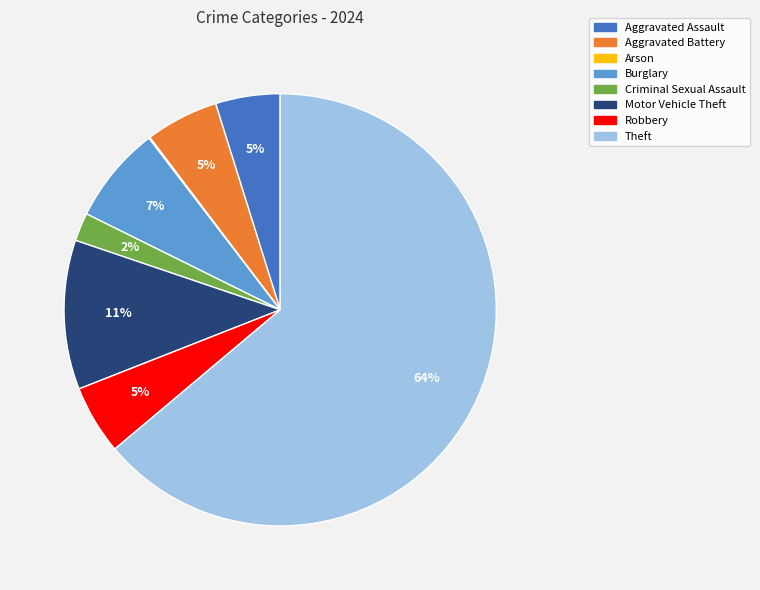

What is the ratio of the value at Criminal Sexual Assault to the value at Motor Vehicle Theft?

0.2